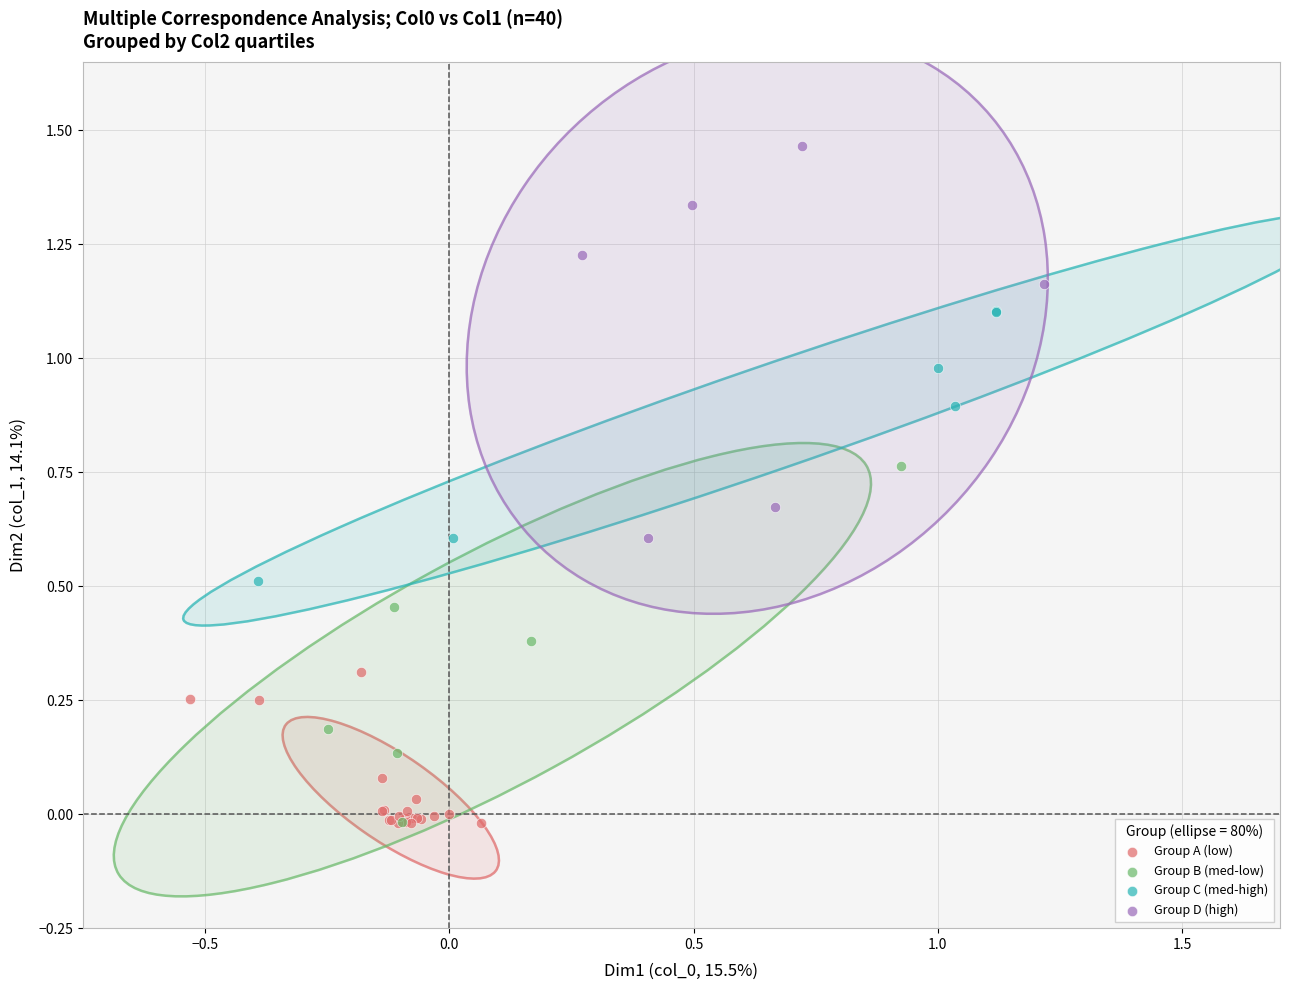

What are all the series names shown in the legend?

Group A (low), Group B (med-low), Group C (med-high), Group D (high)